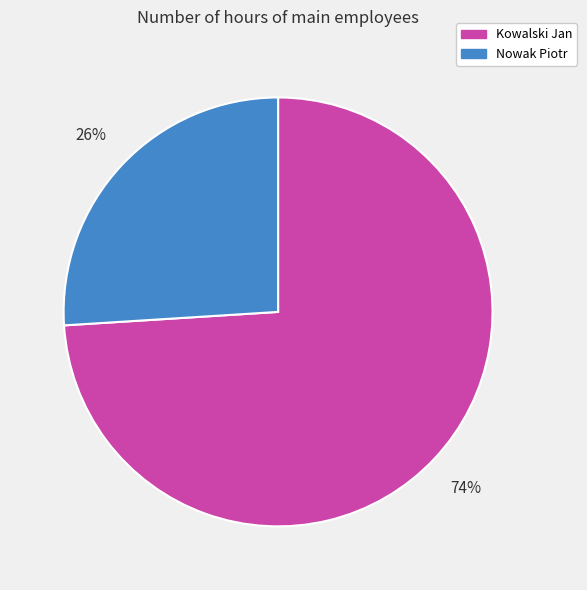

Is the sum of Kowalski Jan and Nowak Piotr greater than half?

Yes